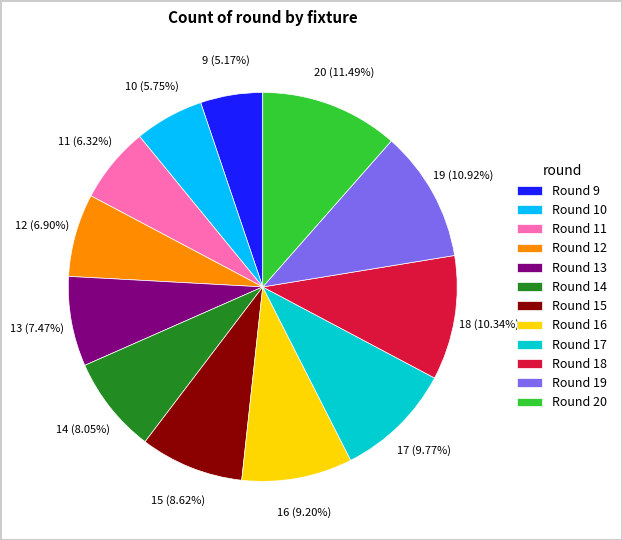

Count the number of slices in the pie.

12